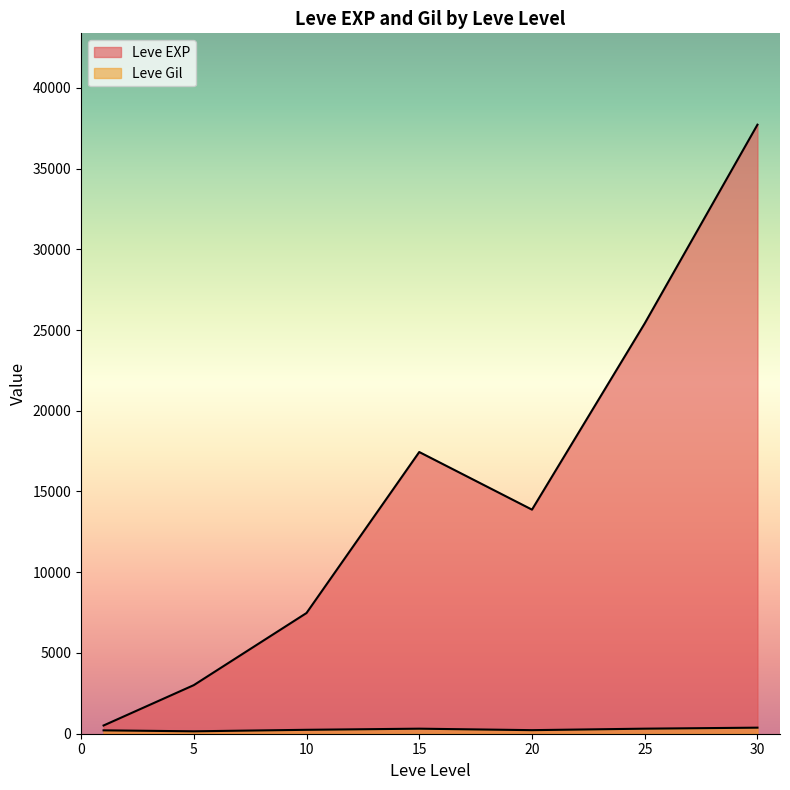

How many distinct data groups are displayed?

2